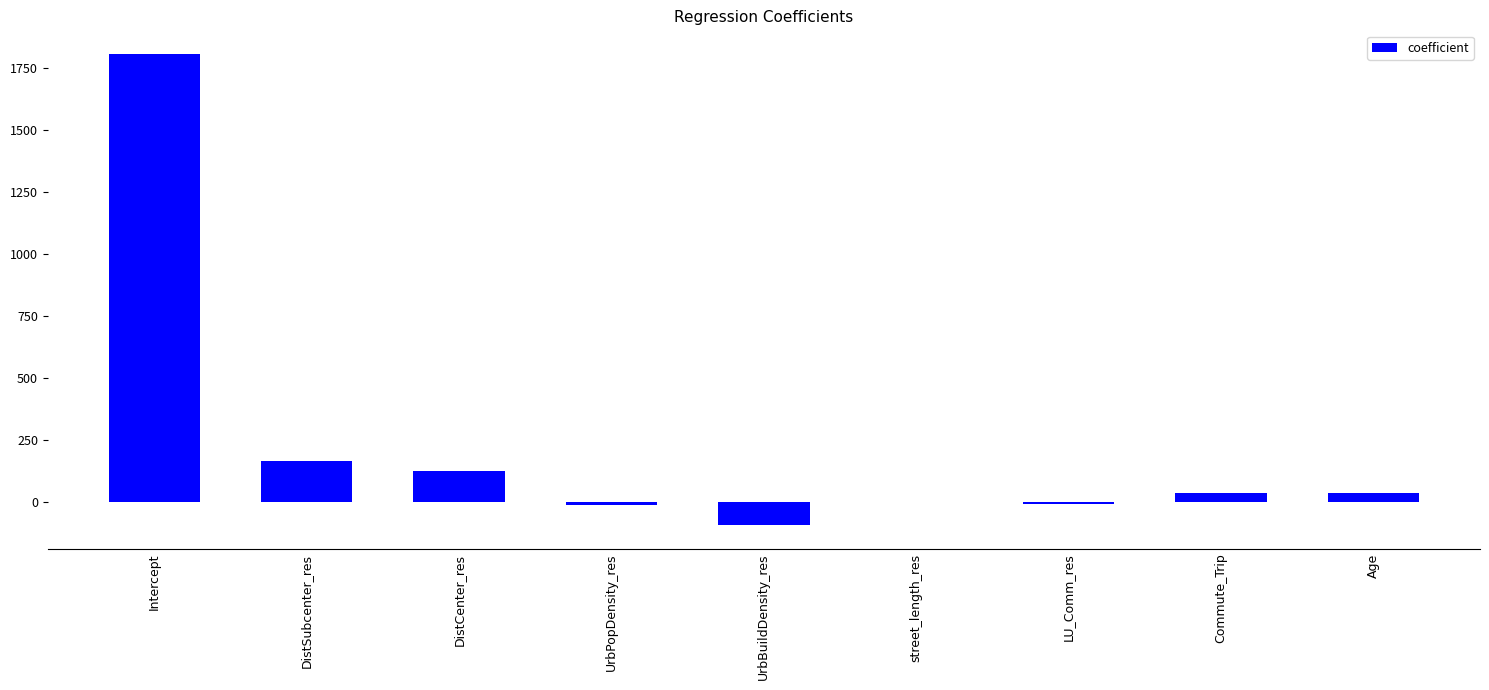

Between DistSubcenter_res and Age, which is larger?

DistSubcenter_res